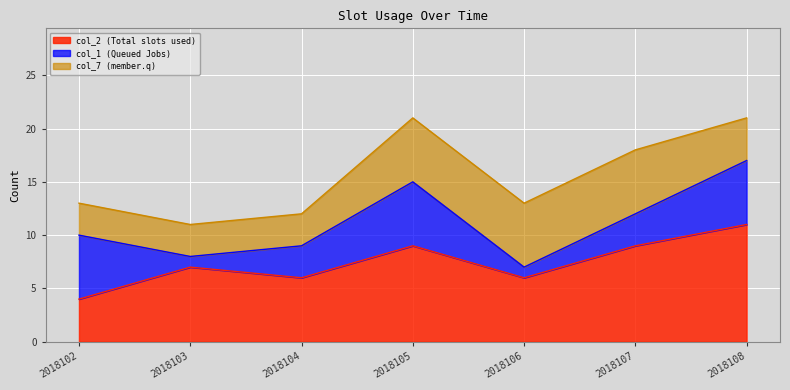

The col_2 series shows 7 at 2018103. True or false?

True